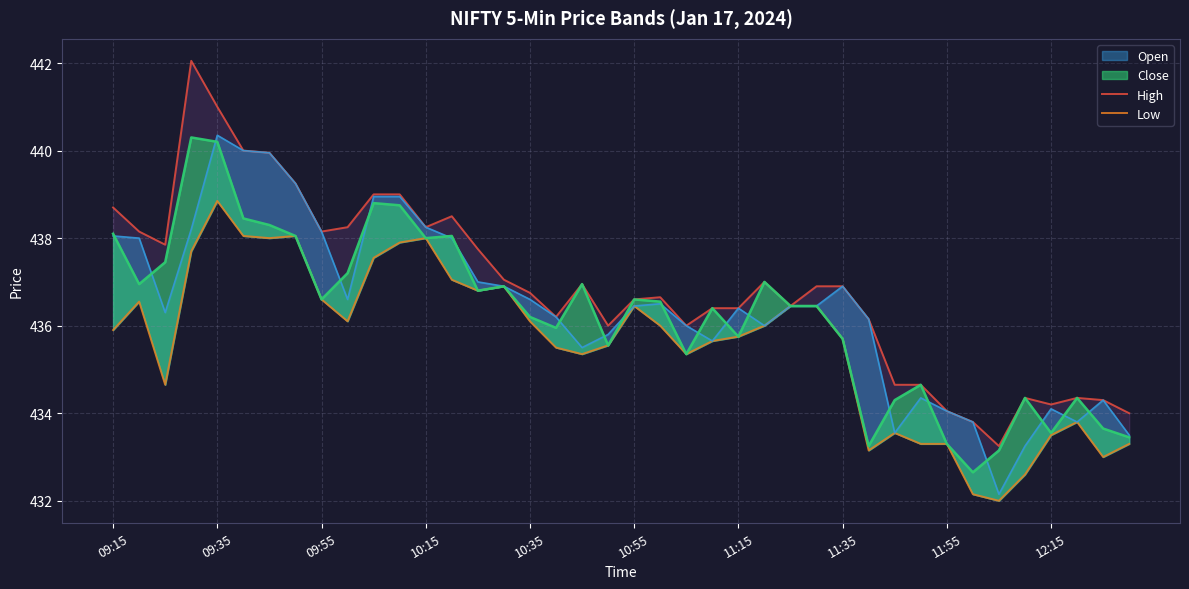

What is the sum of all Low values?

17424.6